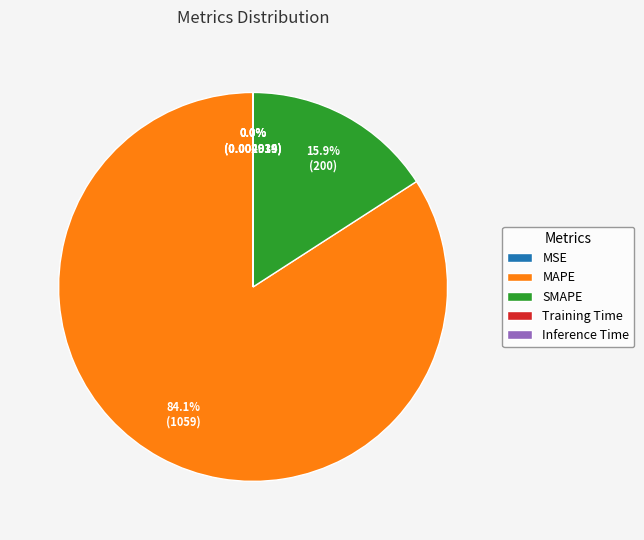

What percentage is NOT represented by MAPE?

15.9%